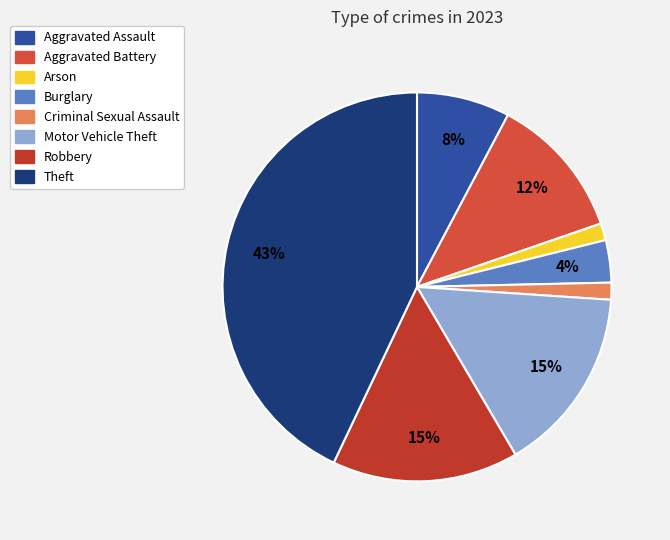

Between Robbery and Aggravated Battery, which is larger?

Robbery